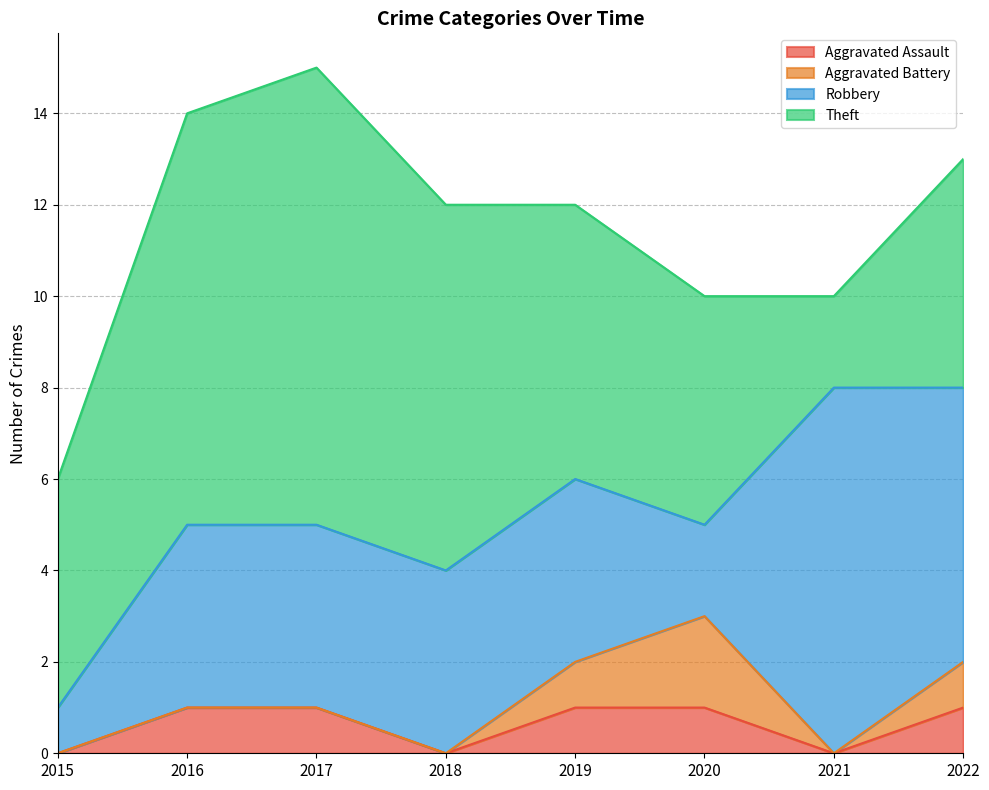

At which label is Aggravated Battery closest to 1?

2019